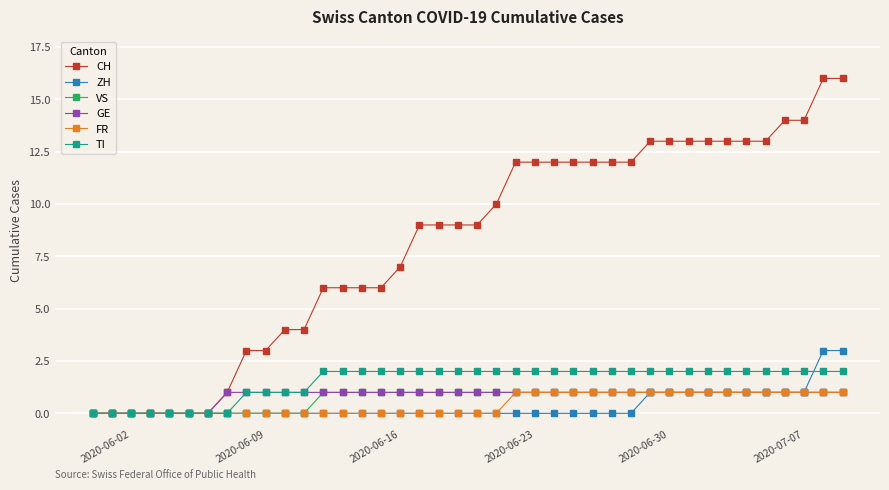

Which series has the largest total across all categories?

CH